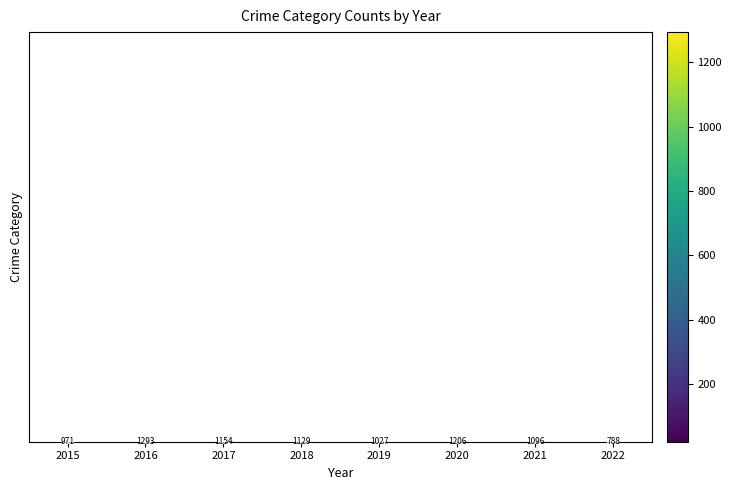

At how many categories does at least one series exceed 600?

8